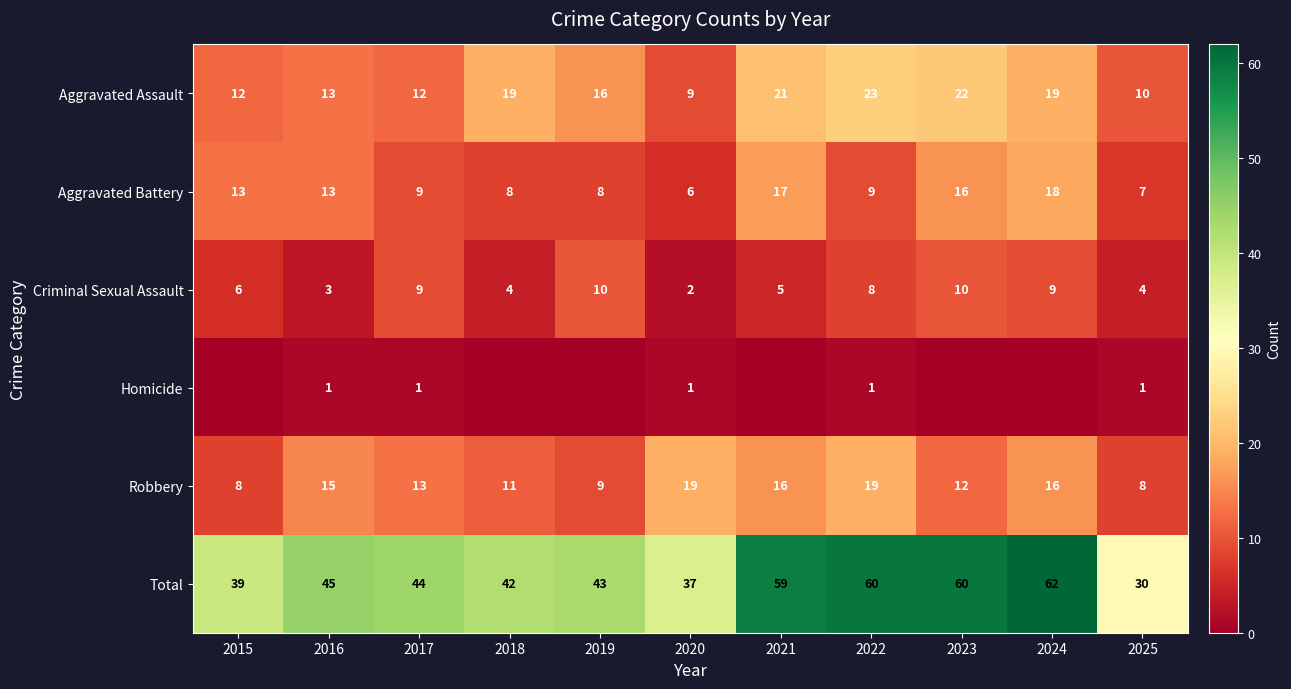

Which category has the highest value across all series?

2024